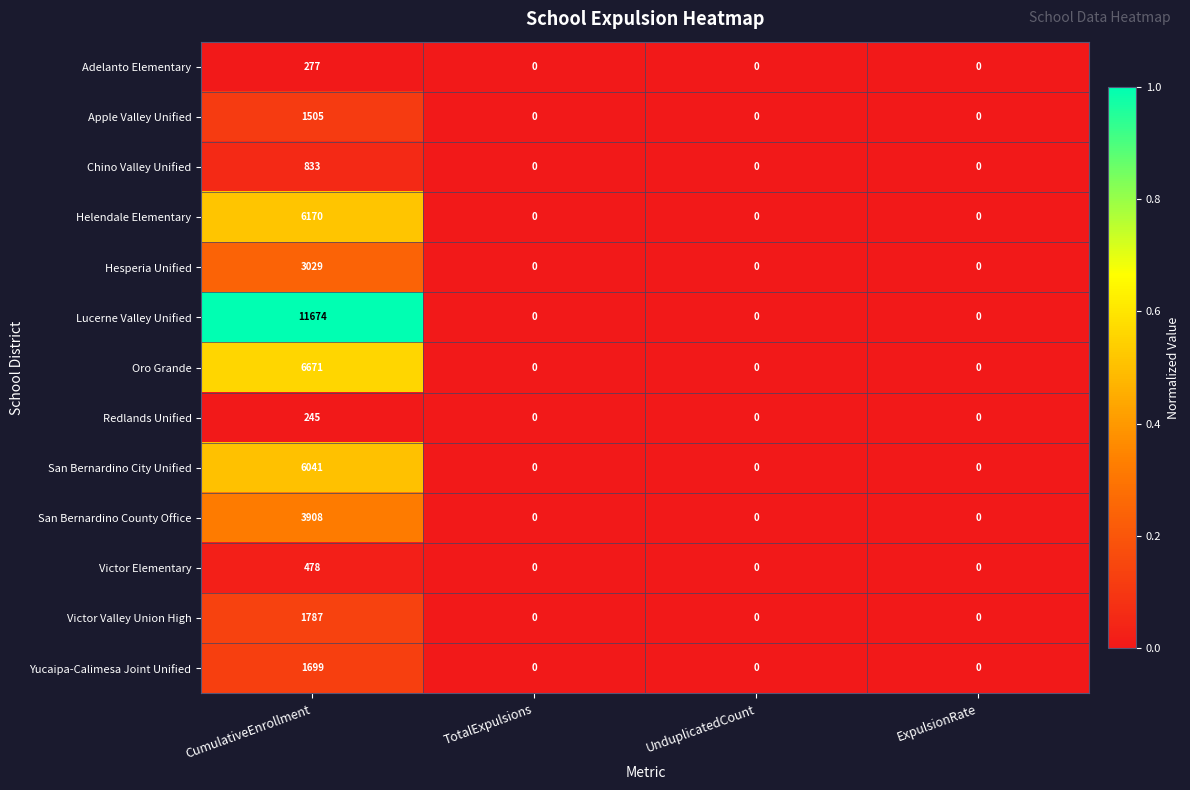

Between CumulativeEnrollment and TotalExpulsions, which series saw the biggest shift?

Lucerne Valley Unified